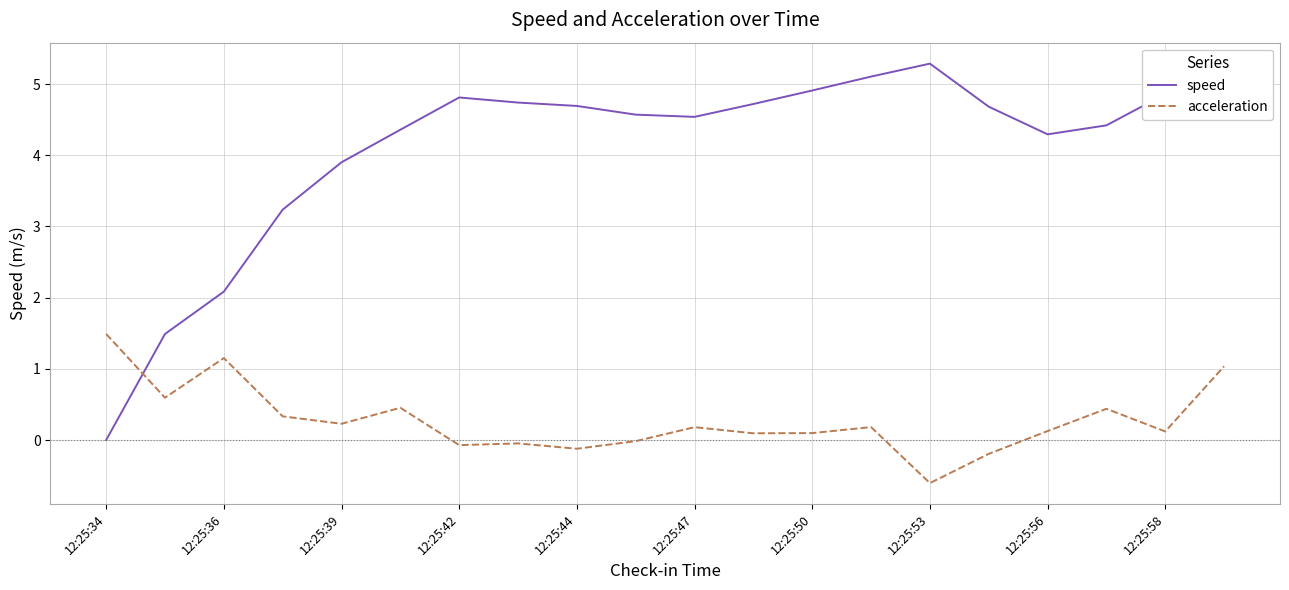

Which series has the largest total across all categories?

speed